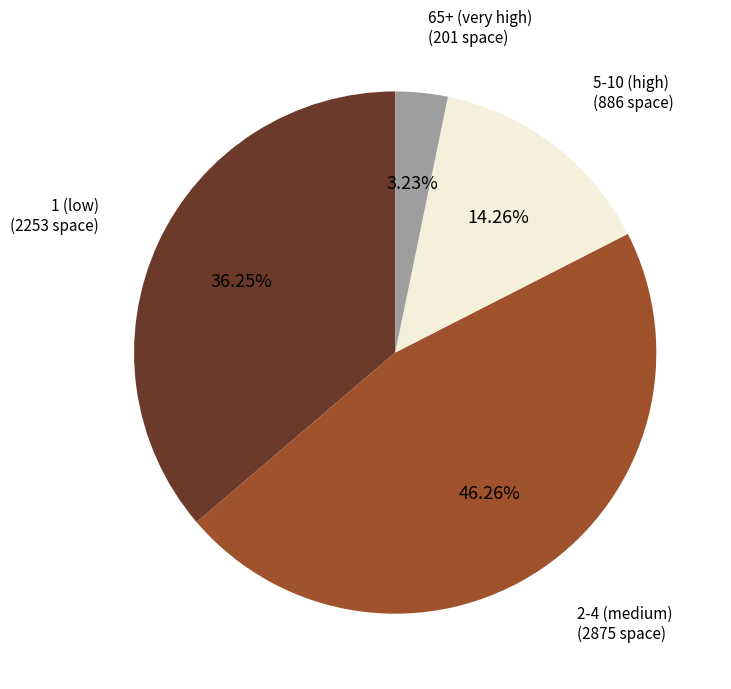

Is there any slice that represents more than half of the pie?

No